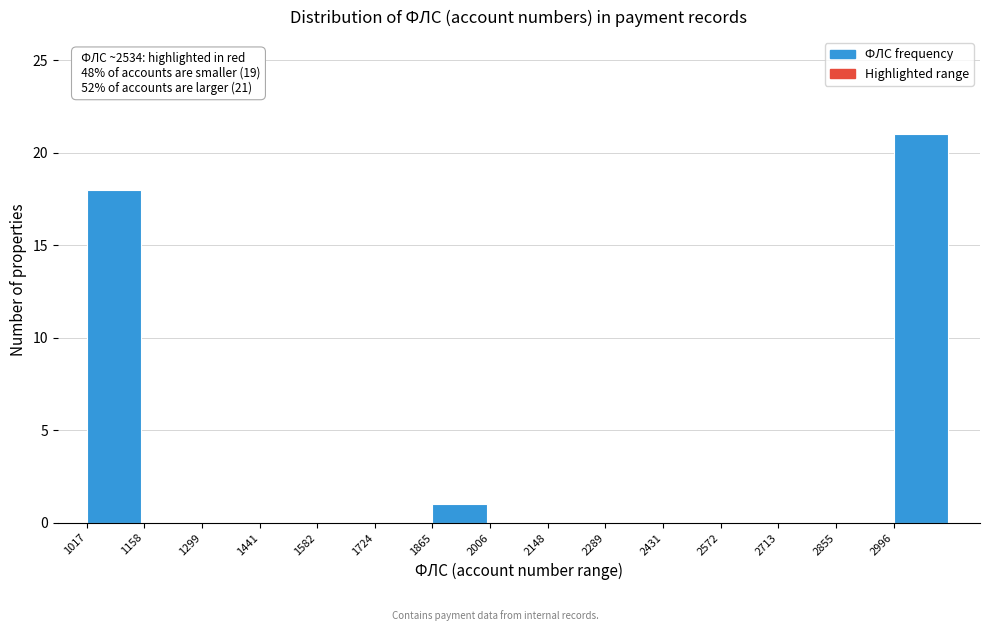

Which range on the x-axis has the tallest bar?

3000 to 3140